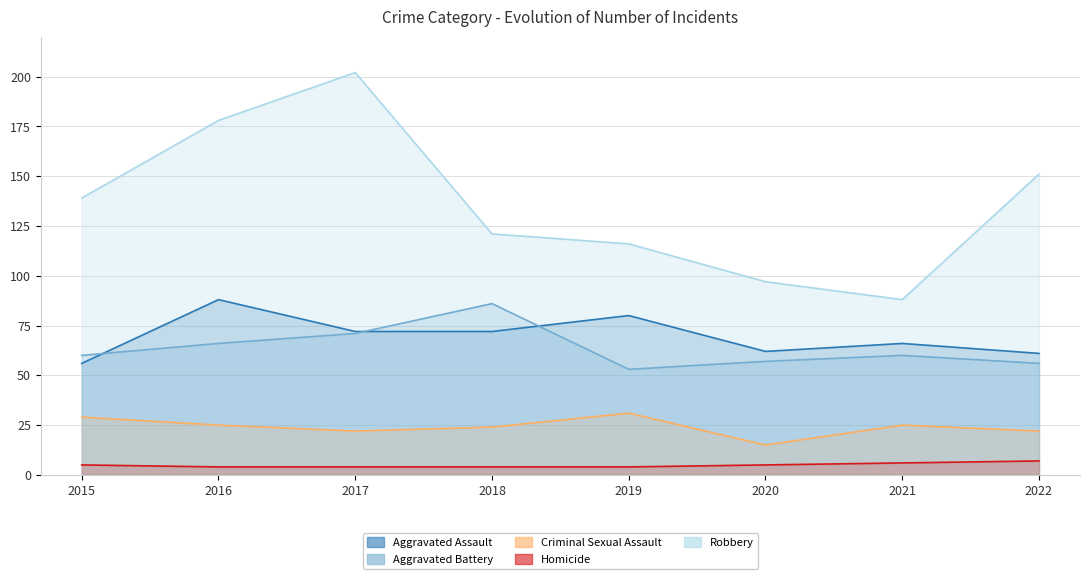

Is it true that Criminal Sexual Assault equals 12 at 2016?

False